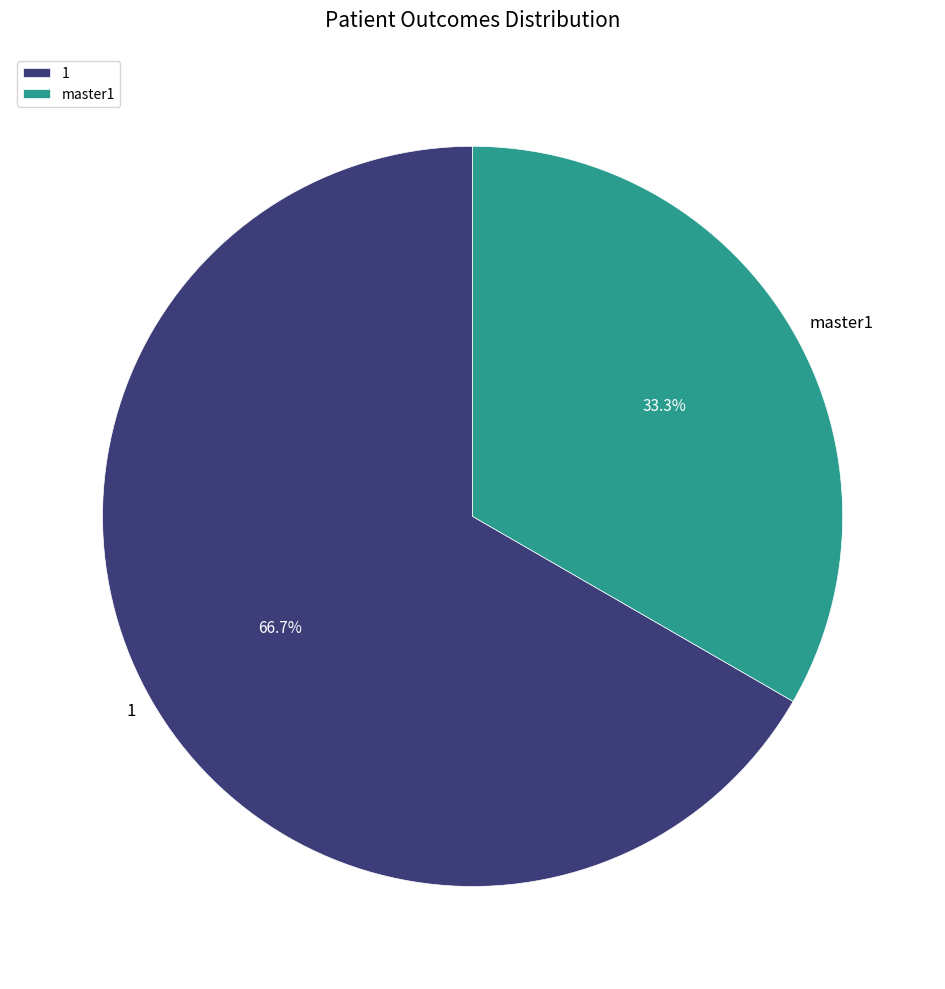

How many segments does this pie chart have?

2